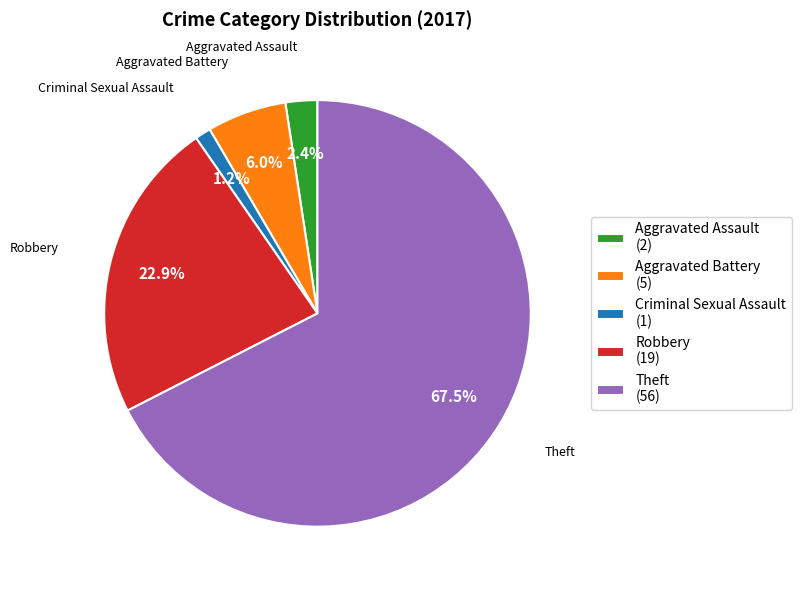

To the nearest percent, what is the combined percentage of Robbery and Theft?

90%